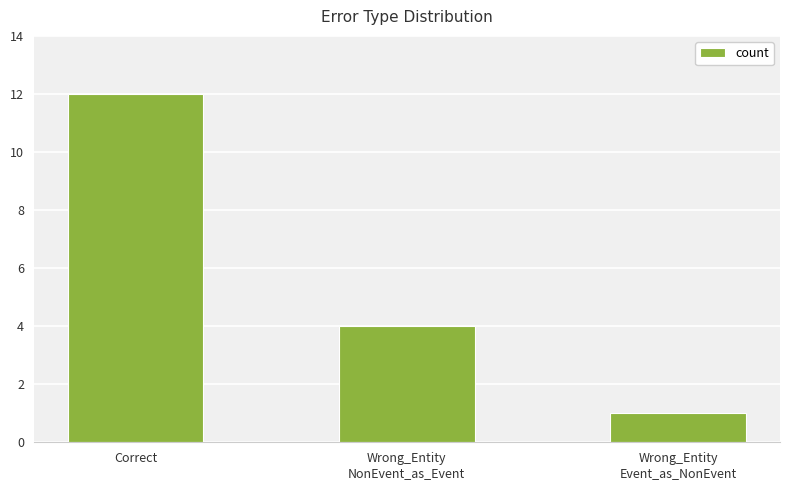

What is the difference between the maximum and second lowest values?

8